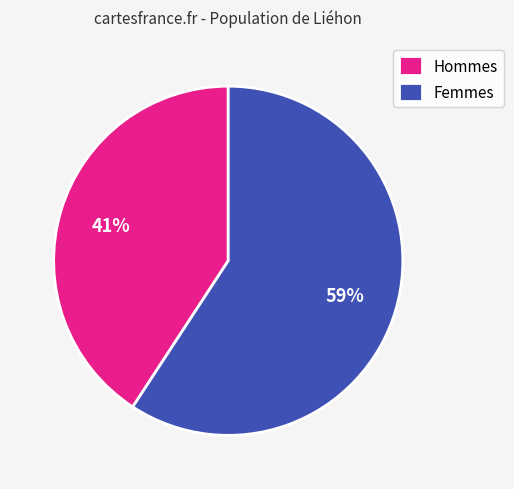

To the nearest percent, what is the difference between the largest and smallest slice percentages?

18%